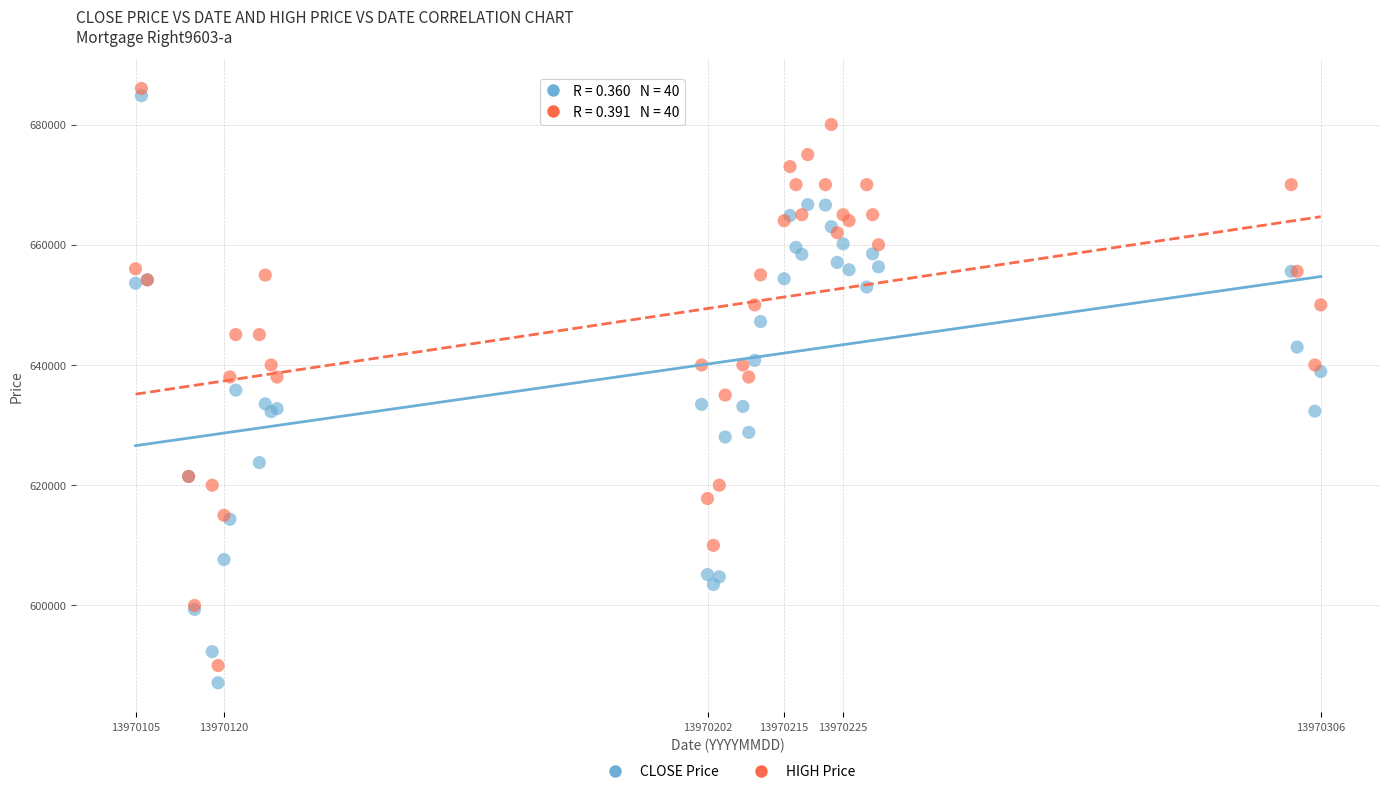

What are all the series names shown in the legend?

CLOSE Price, HIGH Price